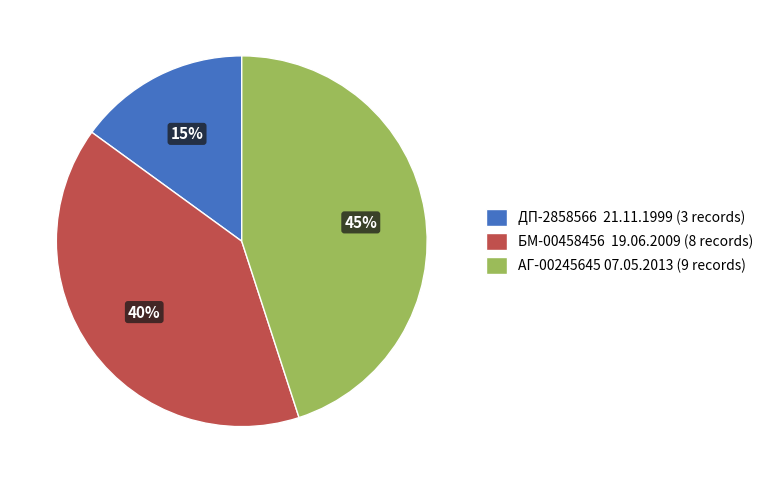

To the nearest percent, what portion does АГ-00245645 07.05.2013 (9 records) represent?

45%